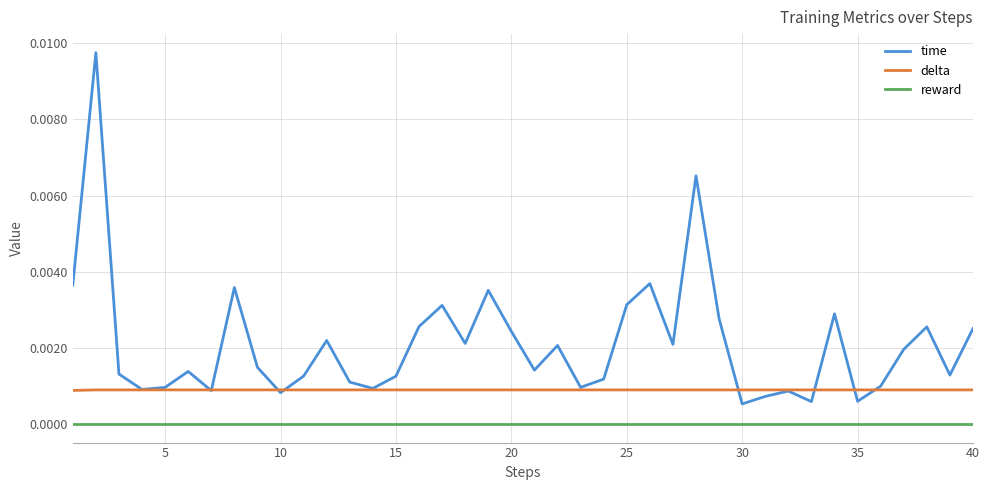

List the series in order of their overall mean, highest first.

time, delta, reward